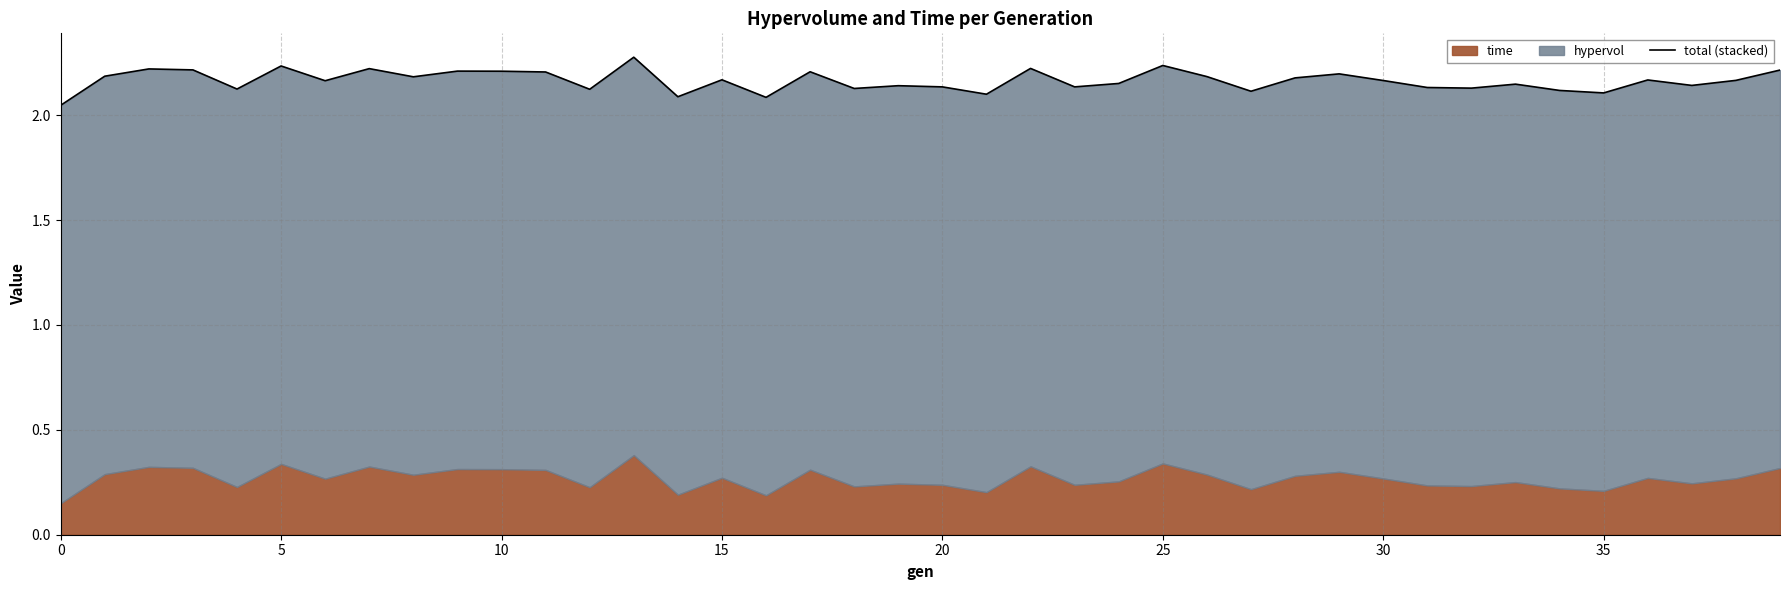

What is the difference between the maximum and minimum values?

0.2